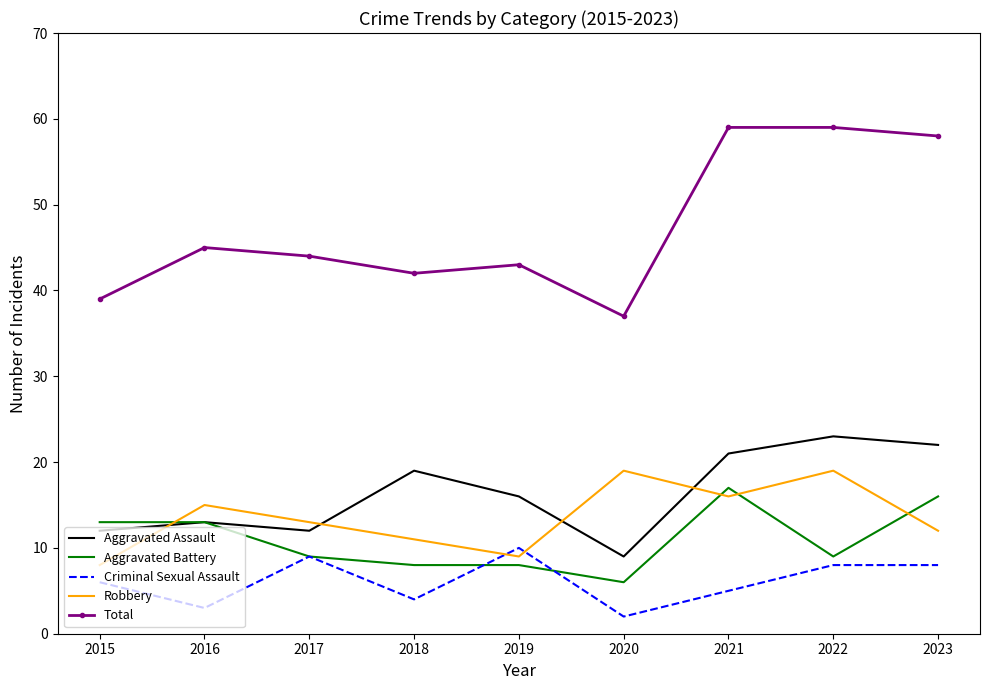

What is the greatest value displayed?

59